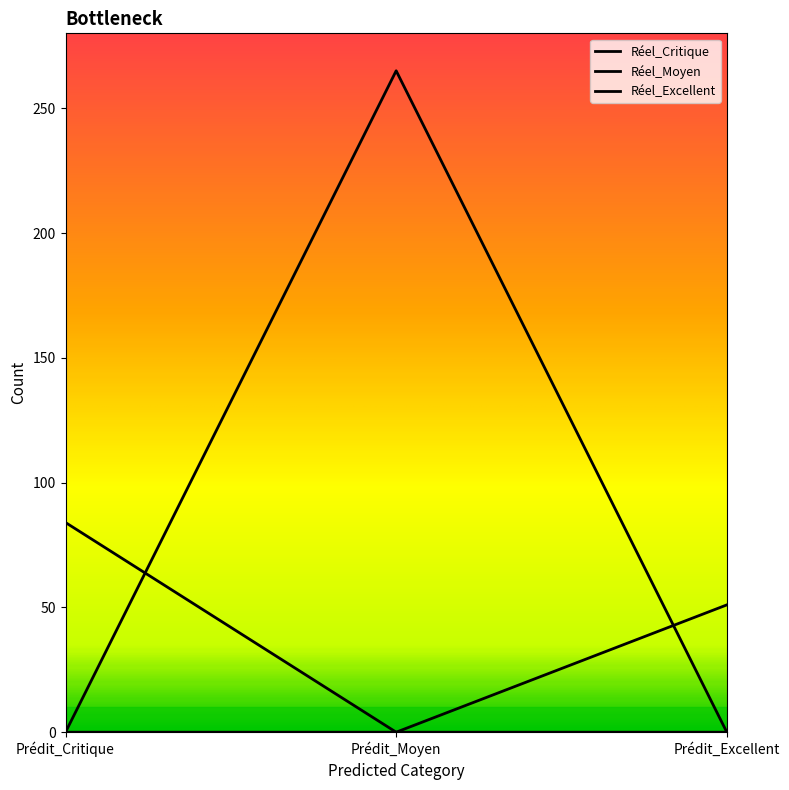

Is this an area chart (filled region under the line)?

No